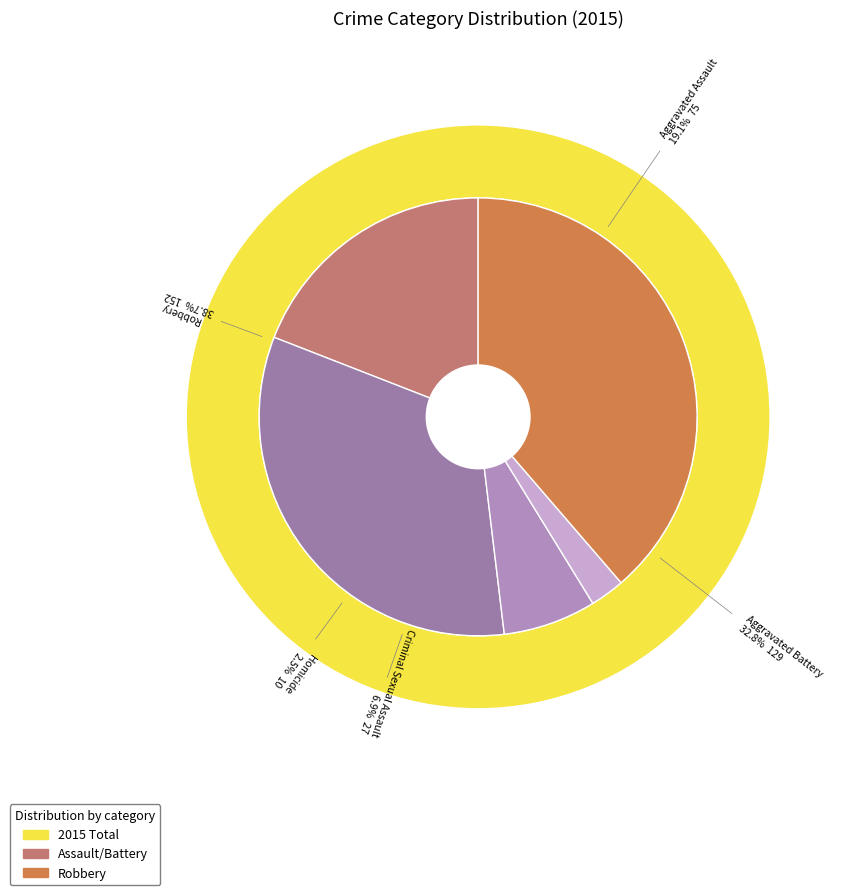

Does Robbery represent more than half of the total?

No